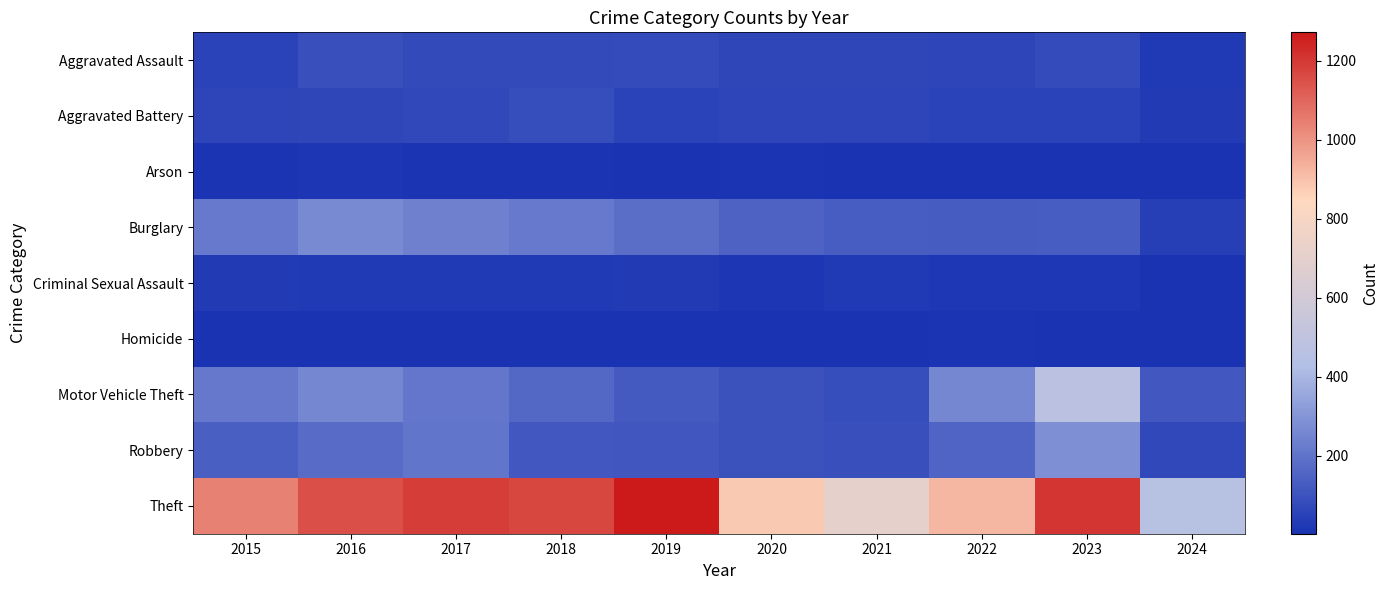

At how many categories does at least one series exceed 177?

10